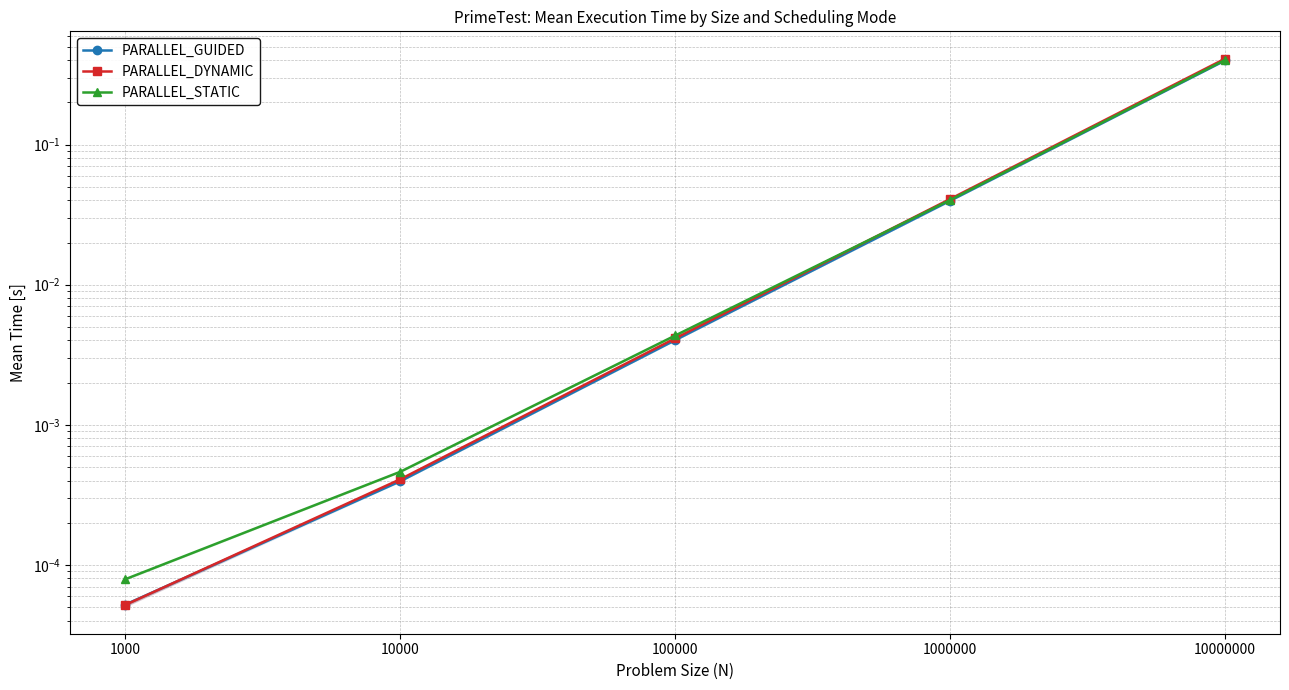

Where is PARALLEL_STATIC nearest to the value 0?

1000